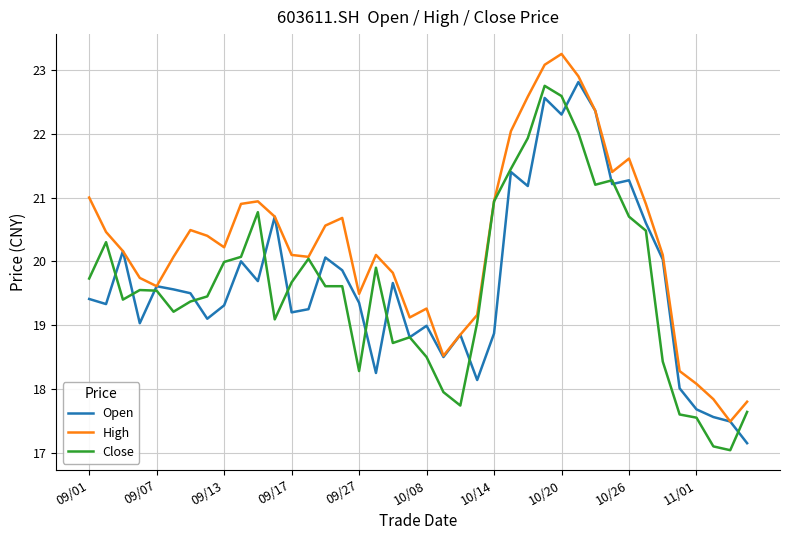

What is the minimum value shown in the chart?

17.0